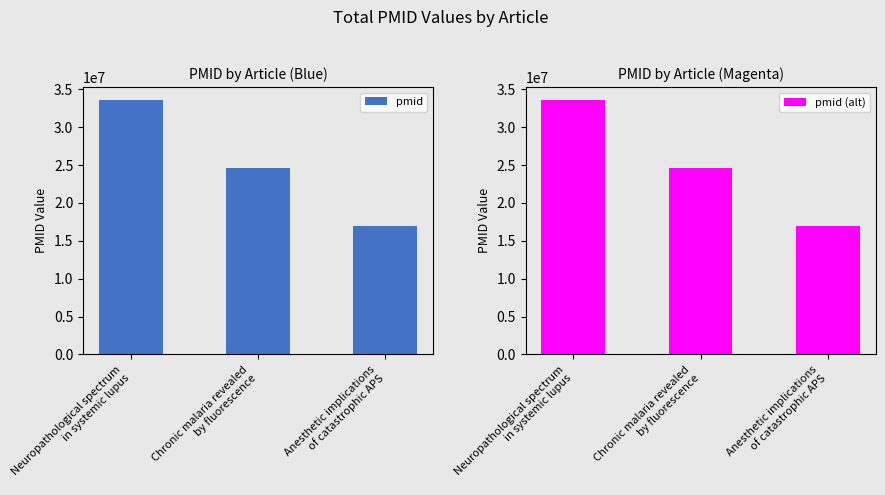

What is the label of the 2nd bar from the right?

Chronic malaria revealed
by fluorescence